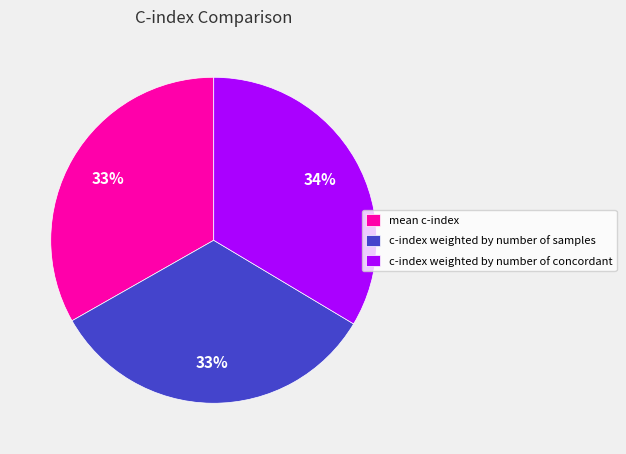

To the nearest percent, what is the combined percentage of mean c-index and c-index weighted by number of concordant?

67%